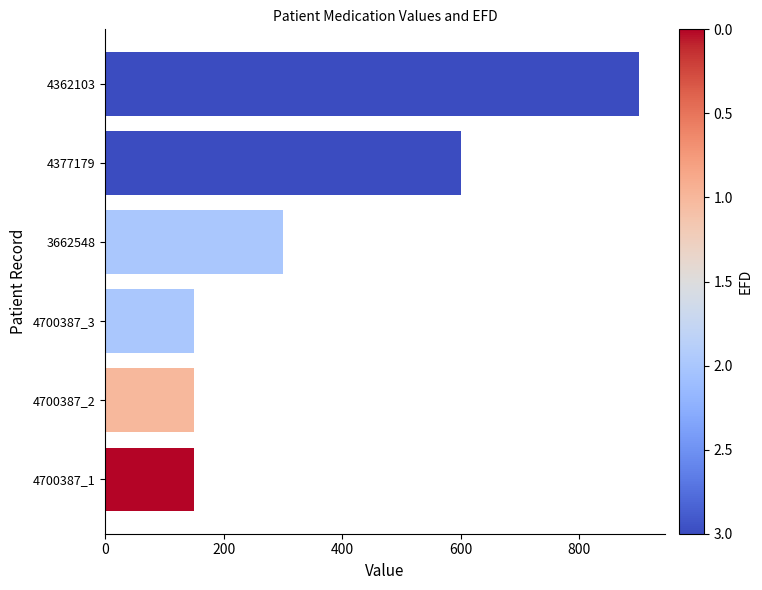

Reading left to right, what are all the values shown in this chart?

150.0	150.0	150.0	300.0	600.0	900.0